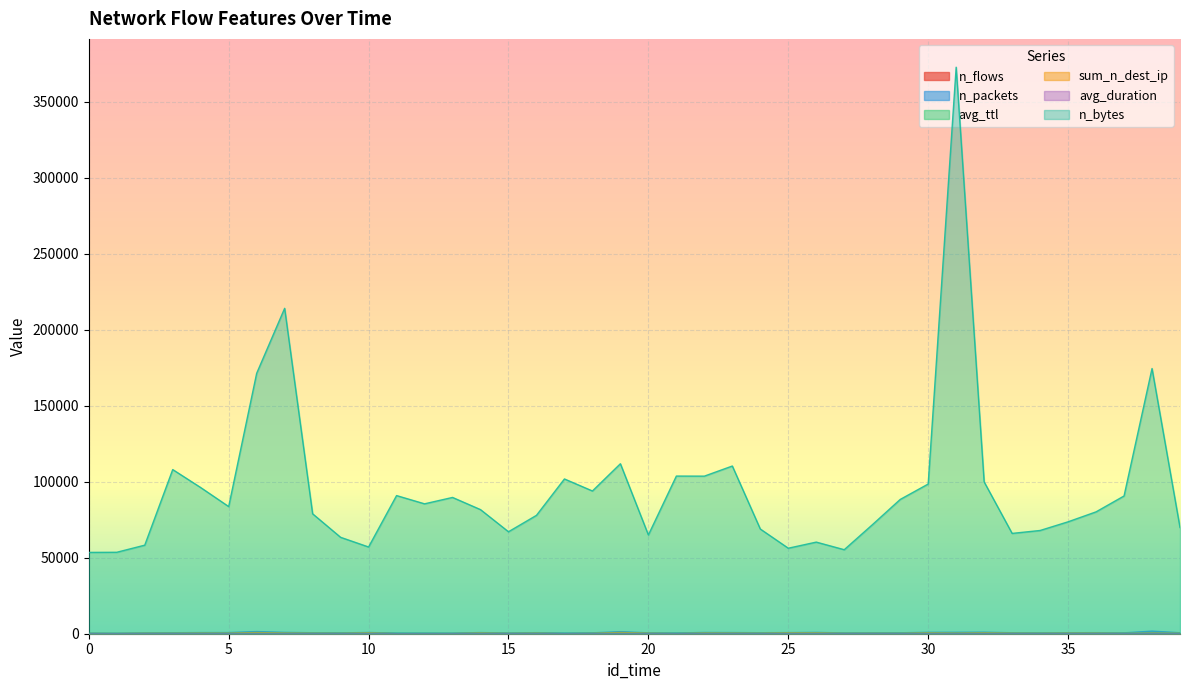

What is the value of the n_flows point at the 37th from the left?

383.0